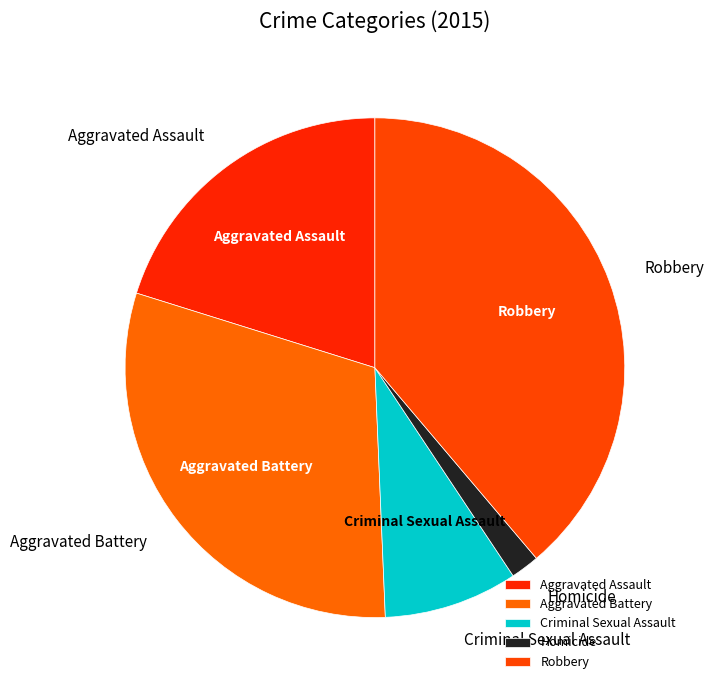

Rank the categories by value from highest to lowest.

Robbery, Aggravated Battery, Aggravated Assault, Criminal Sexual Assault, Homicide